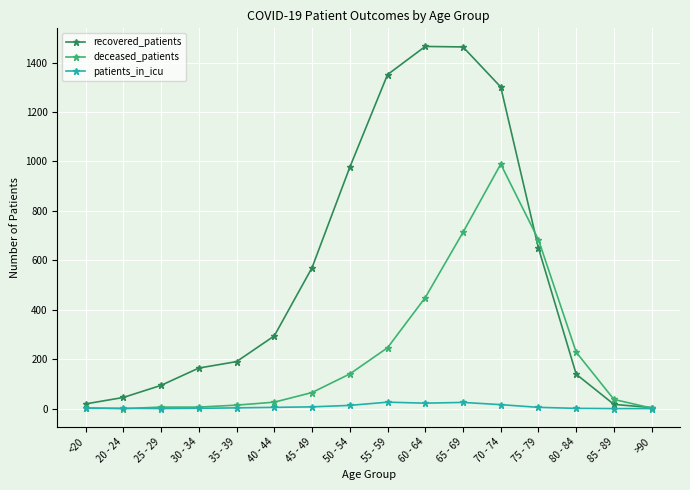

What is the maximum value shown in the chart?

1465